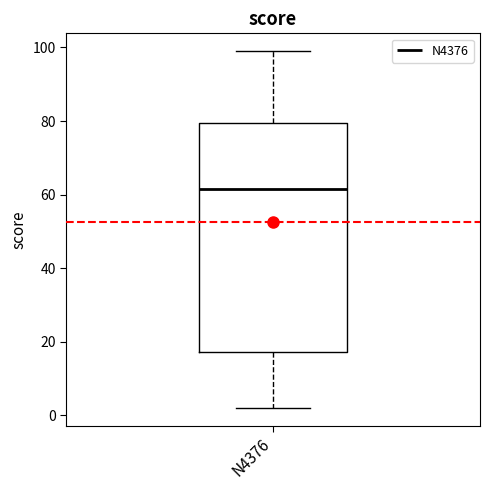

Read this box plot against the y-axis: the position of the median line, the range covered by the box, and the ends of both whiskers. The values are not printed on the chart, so give them approximately, as read against the axis.

median 62, box 18 to 80, whiskers 2 to 100